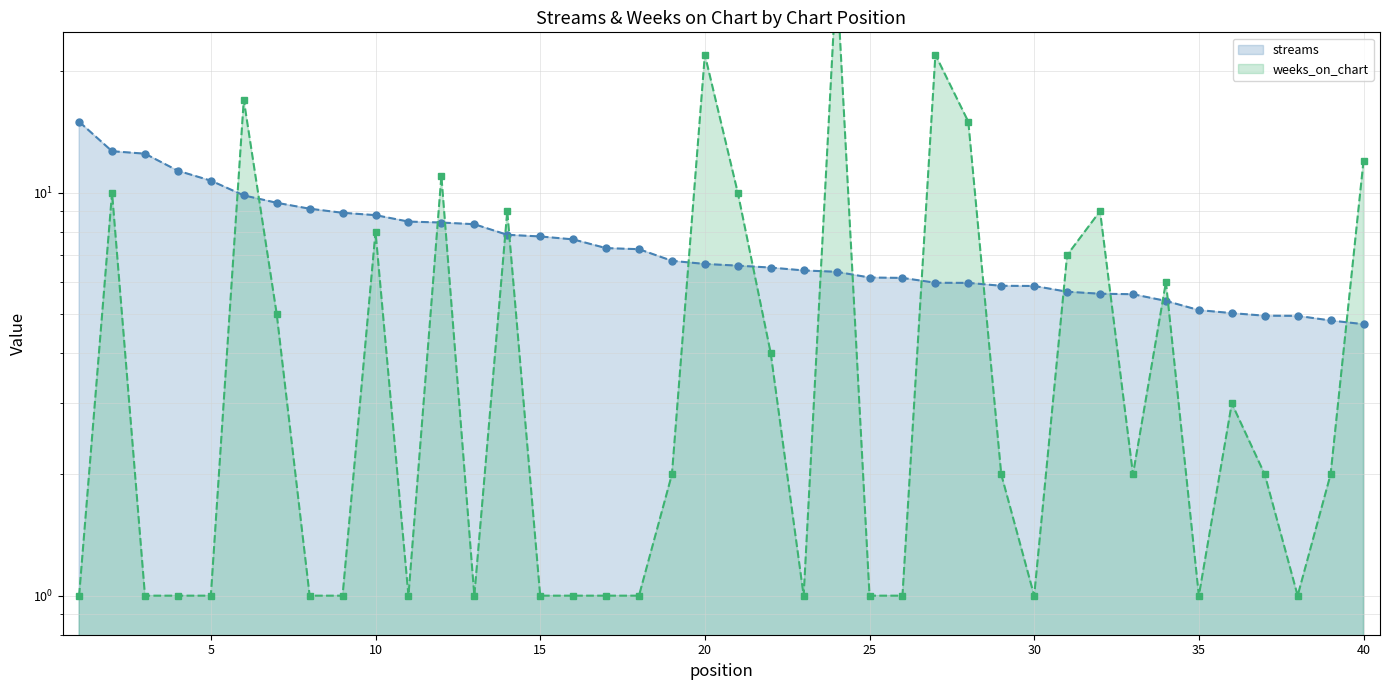

How many lines are shown in the chart?

2